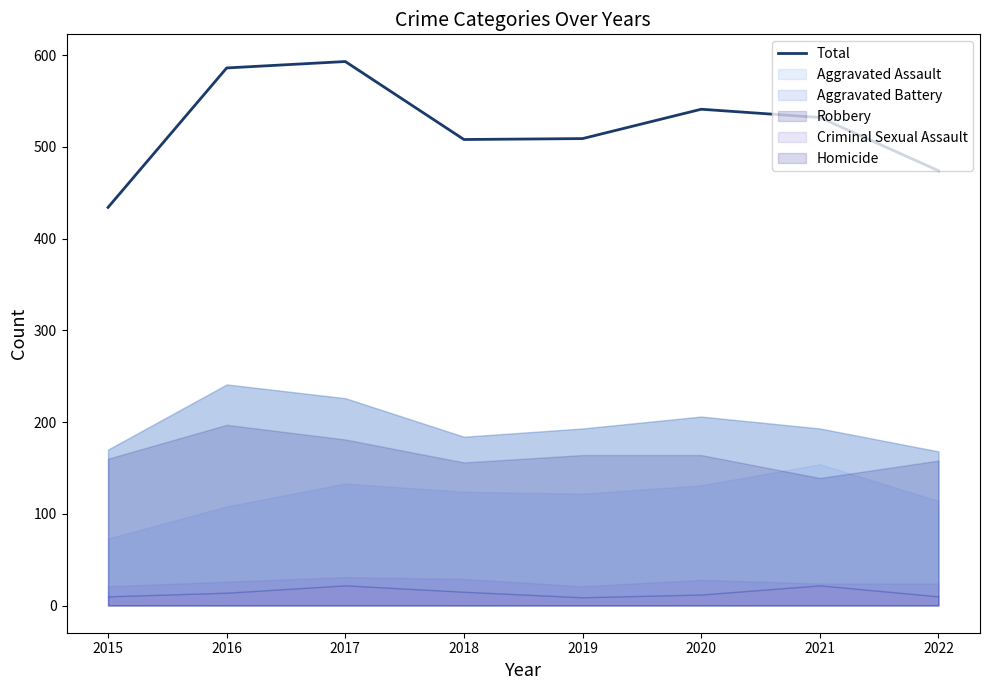

Is it true that Total equals 1043 at 2016?

False